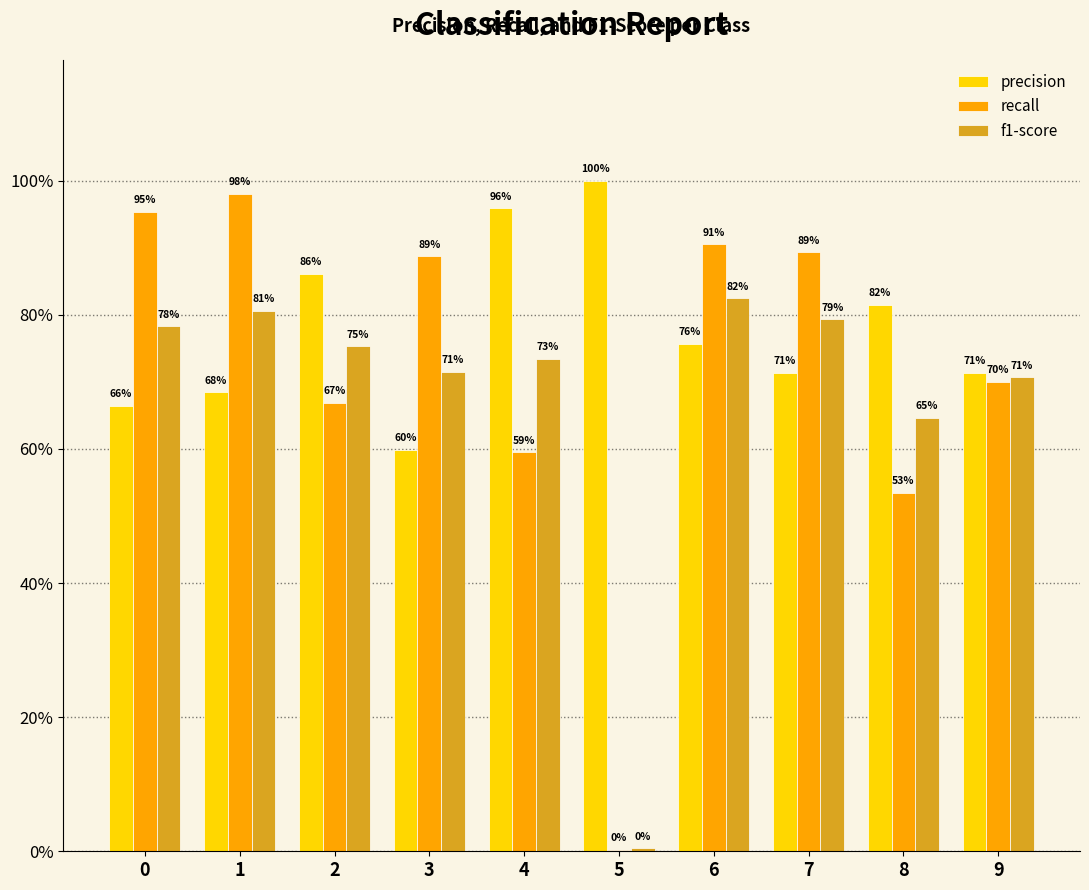

What are all the series names shown in the legend?

precision, recall, f1-score